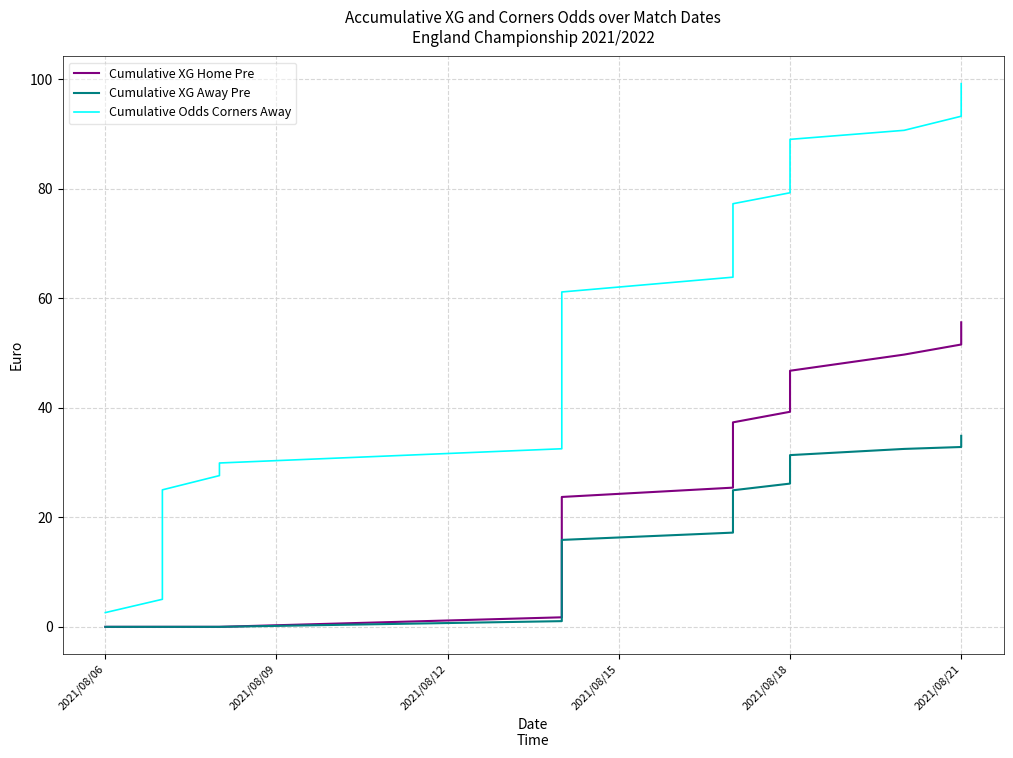

At which label does Cumulative XG Away Pre reach its minimum?

2021/08/06